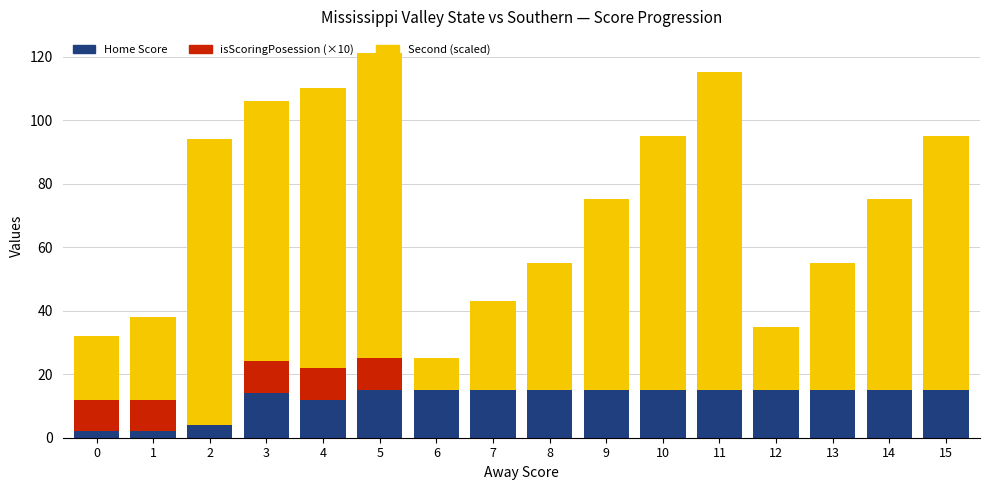

Are the bars grouped side by side (vs. stacked)?

No